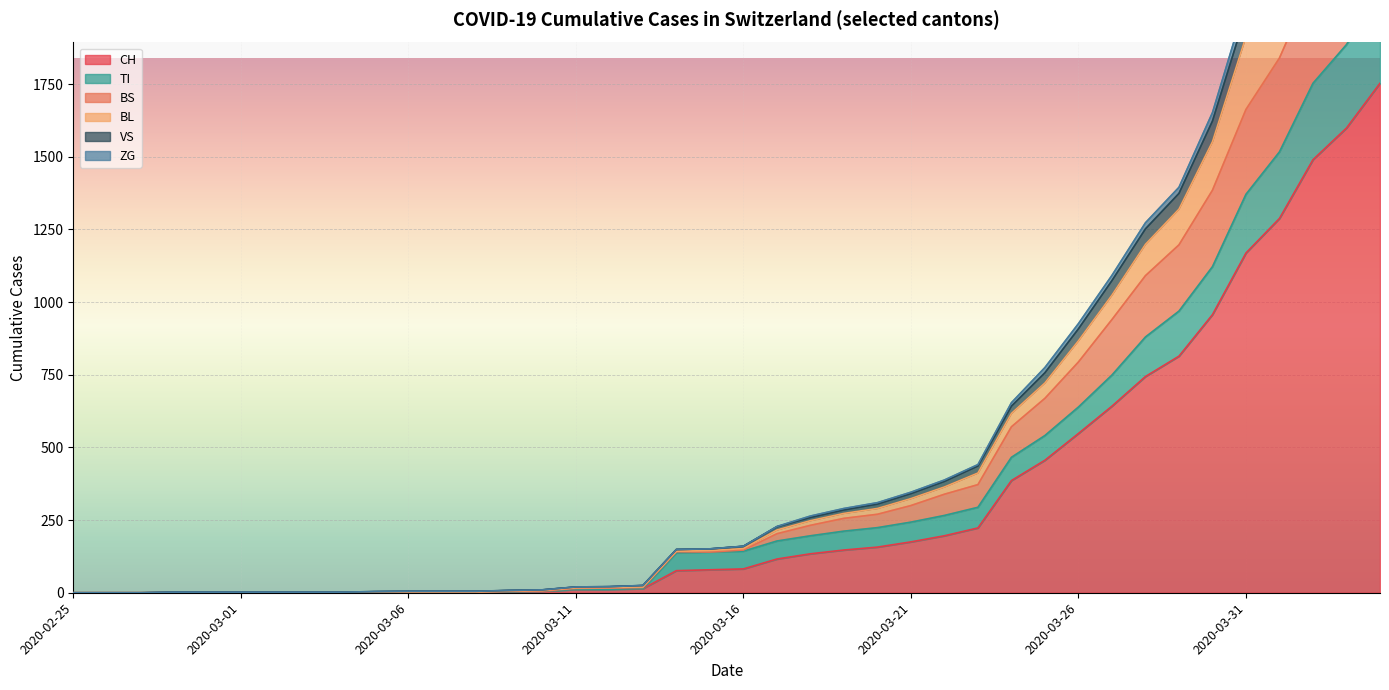

What are all the series names shown in the legend?

CH, TI, BS, BL, VS, ZG